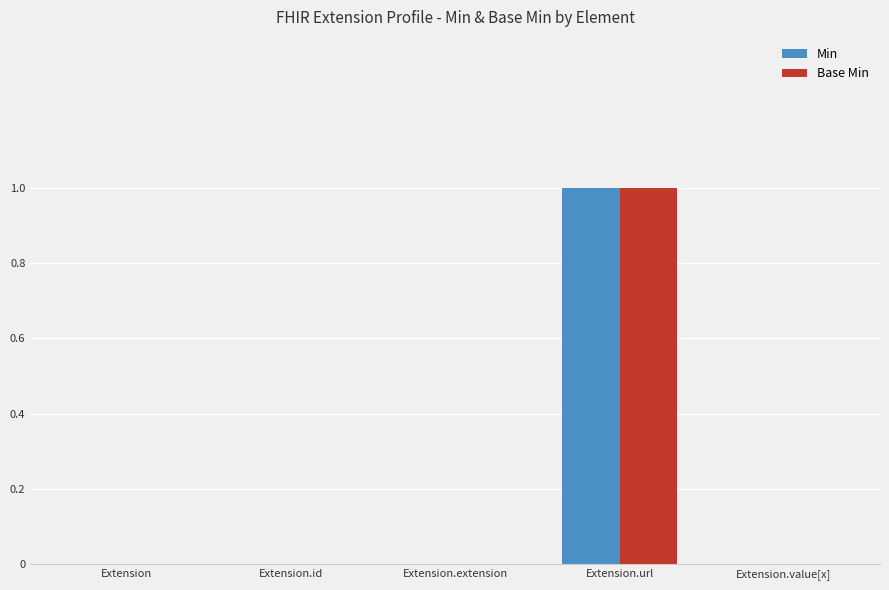

Is the value of Base Min at Extension.extension greater than the value of Min at Extension.url?

No